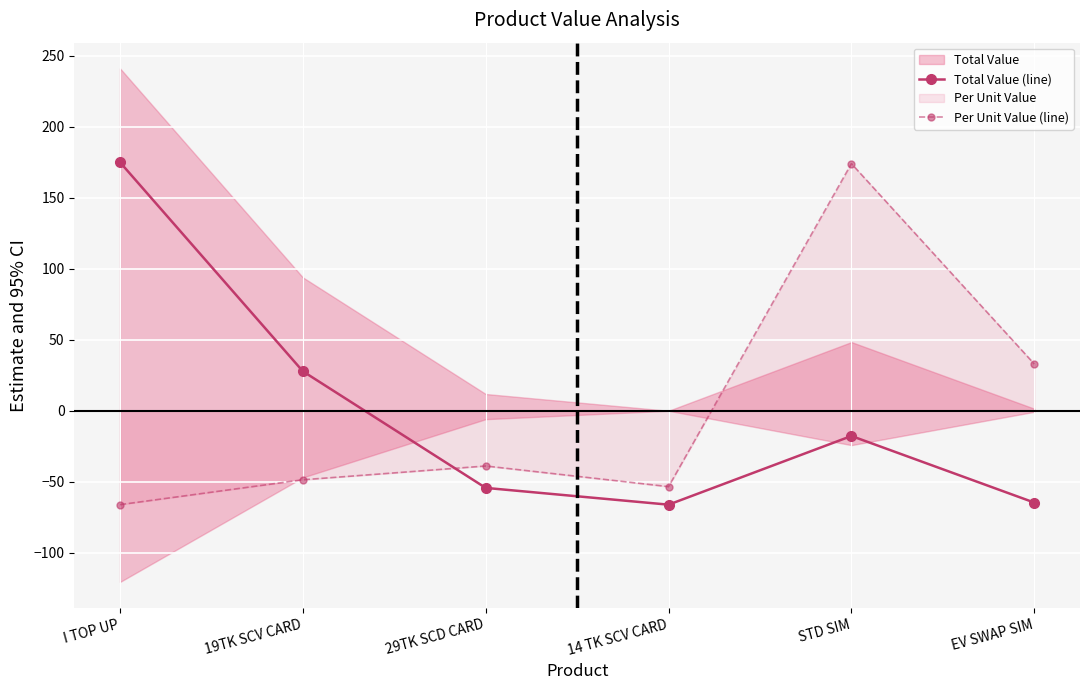

What is the sum of the Total Value (line) values at EV SWAP SIM and STD SIM?

-82.4